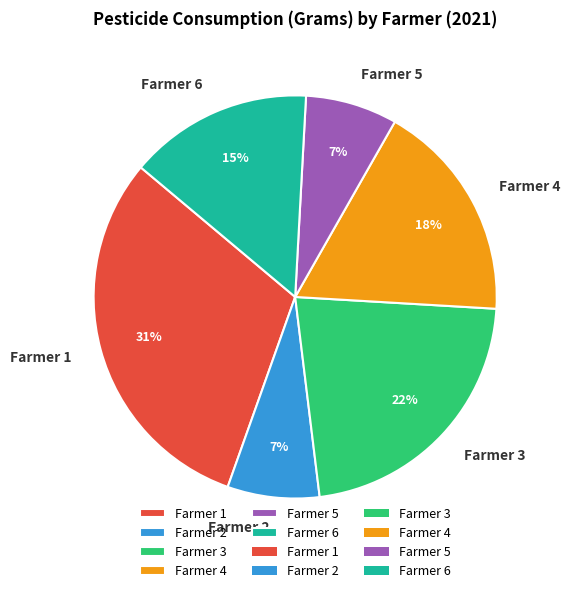

To the nearest percent, what is the average slice percentage?

17%